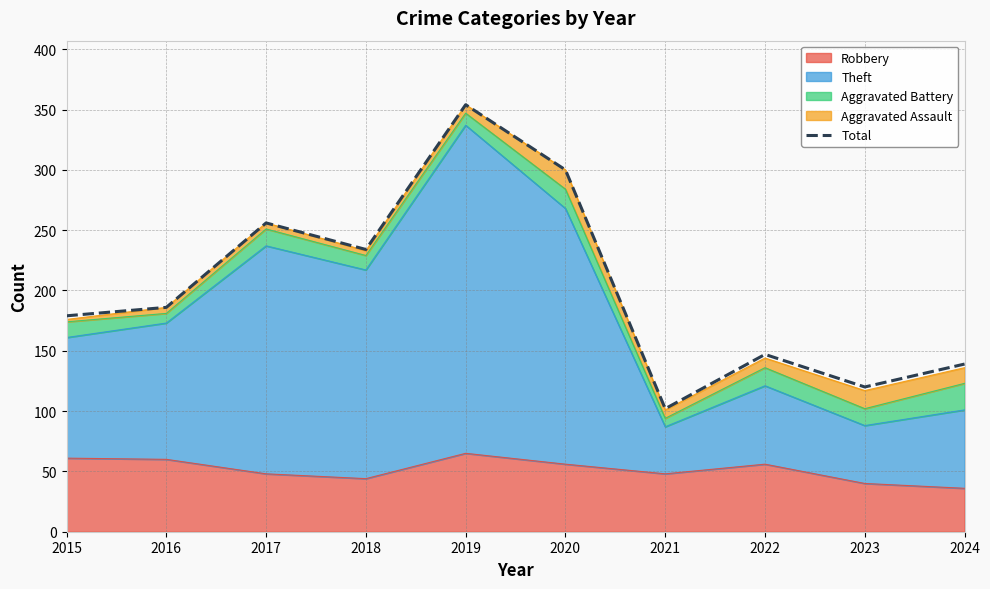

Reading right to left, extract all data points from this chart.

2024=139	2023=120	2022=147	2021=102	2020=300	2019=354	2018=234	2017=256	2016=186	2015=179